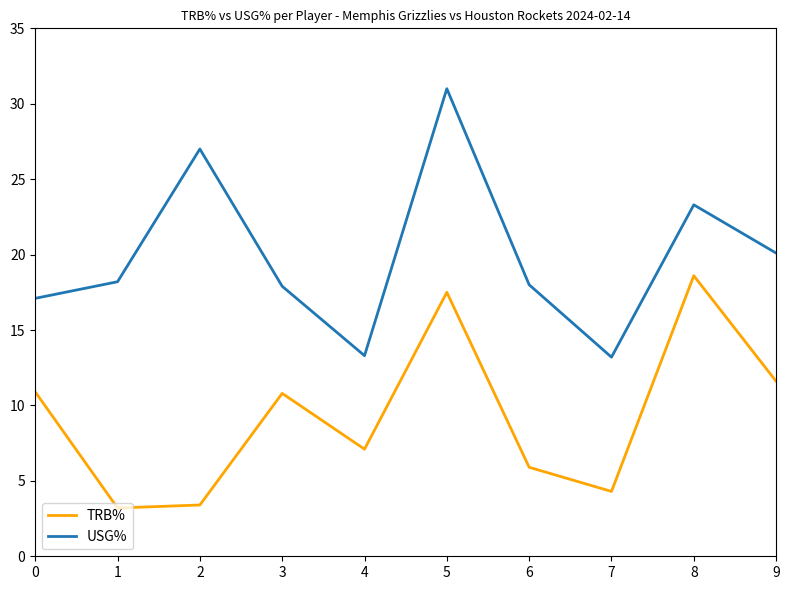

Between 2 and 9, which series saw the biggest shift?

TRB%